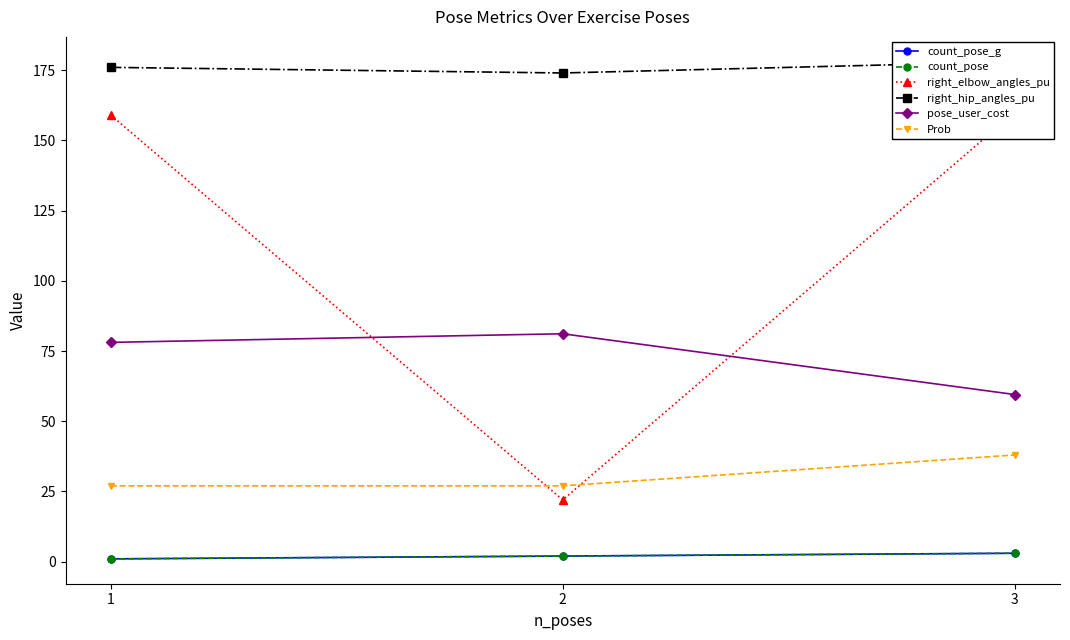

True or false: right_hip_angles_pu has a value of 245.6 at 1.

False